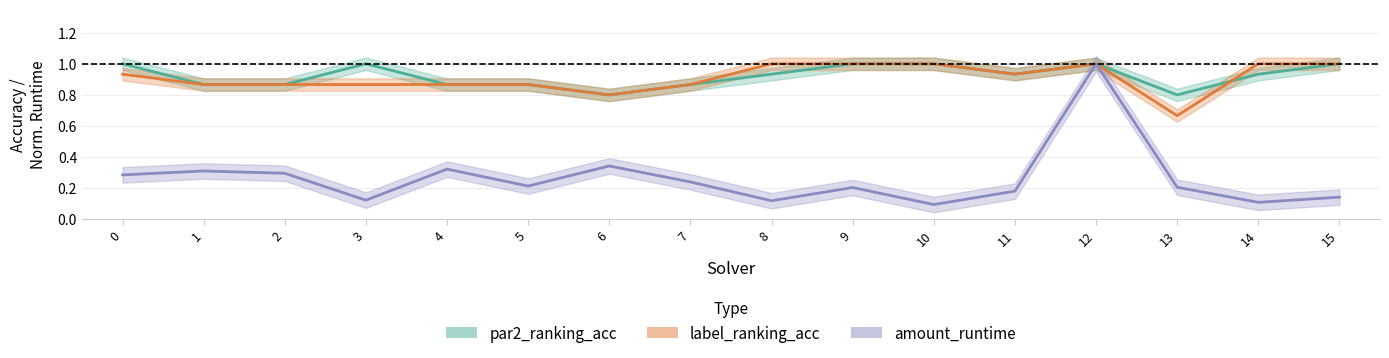

What is the difference between the second highest and second lowest values in the par2_ranking_acc series?

0.2